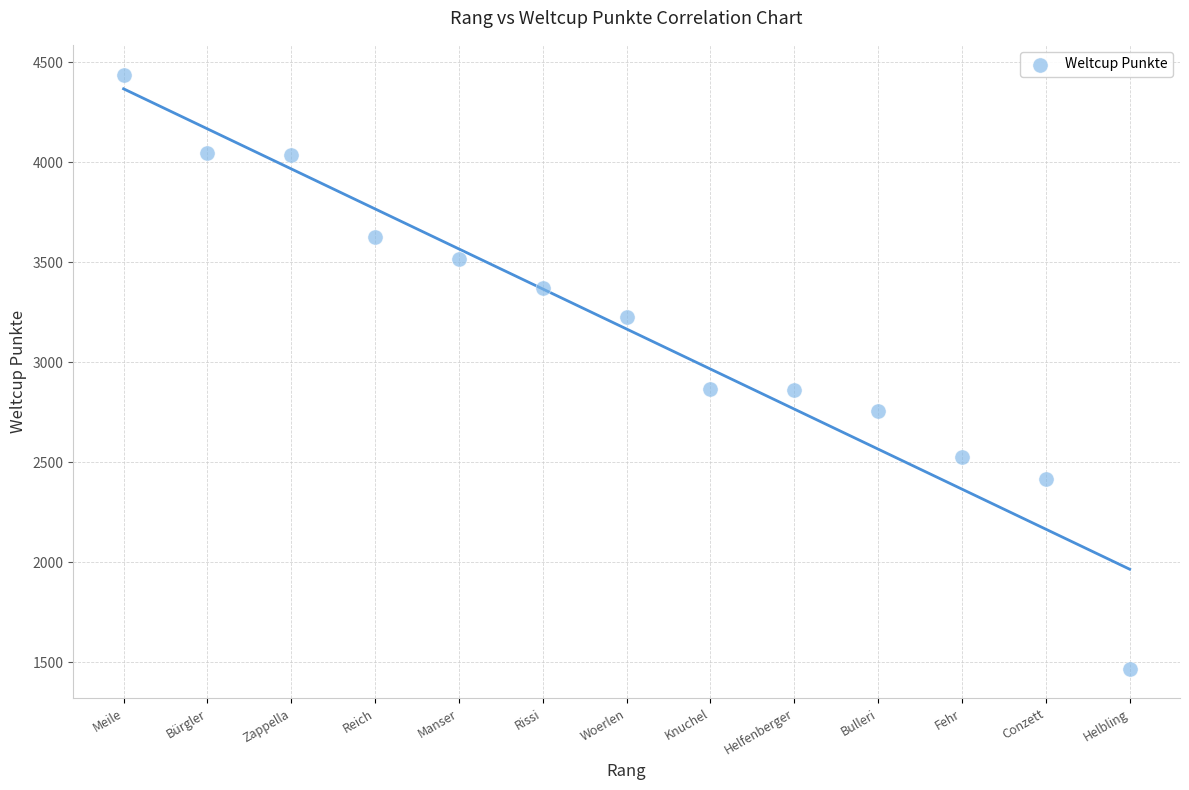

What is the range of Y values (max minus min)?

2970